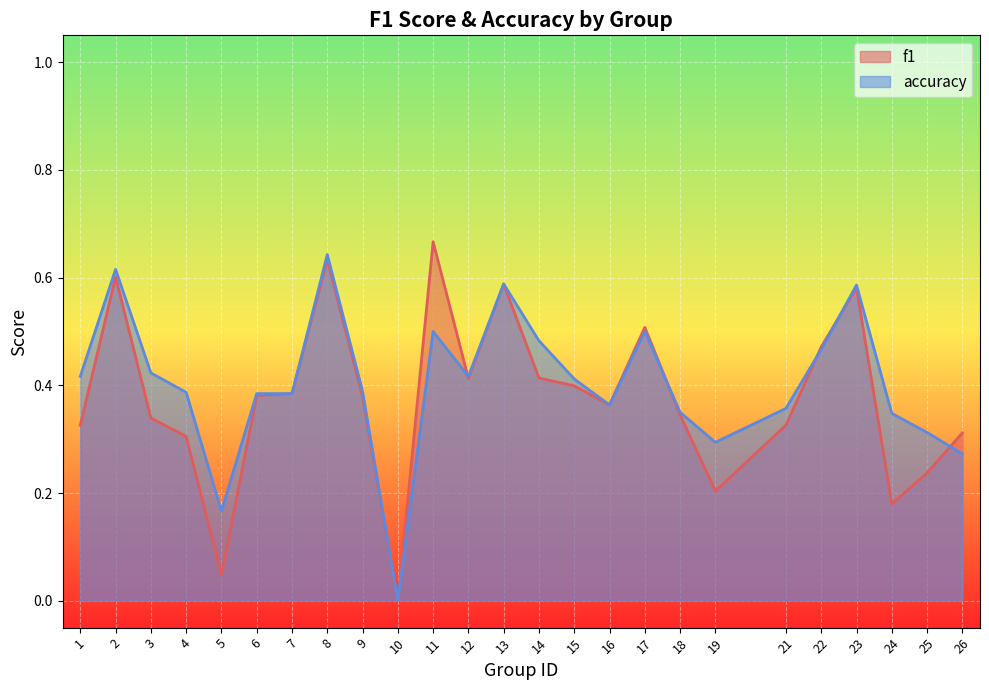

What is the difference between the maximum and minimum values in the accuracy series?

0.6